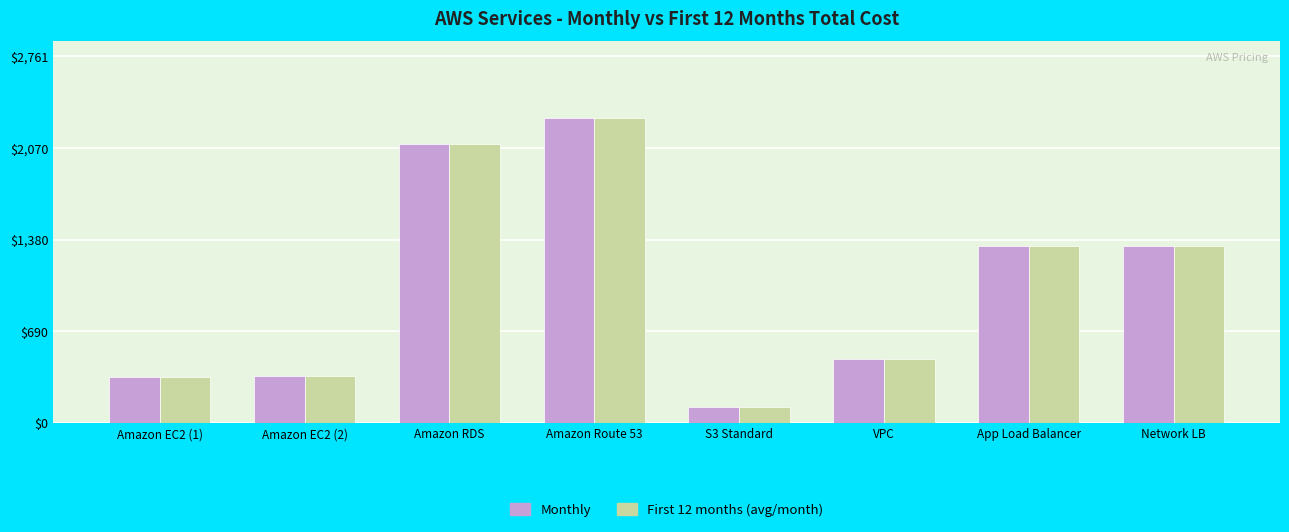

What is the sum of the Monthly values at Network LB and VPC?

1813.3